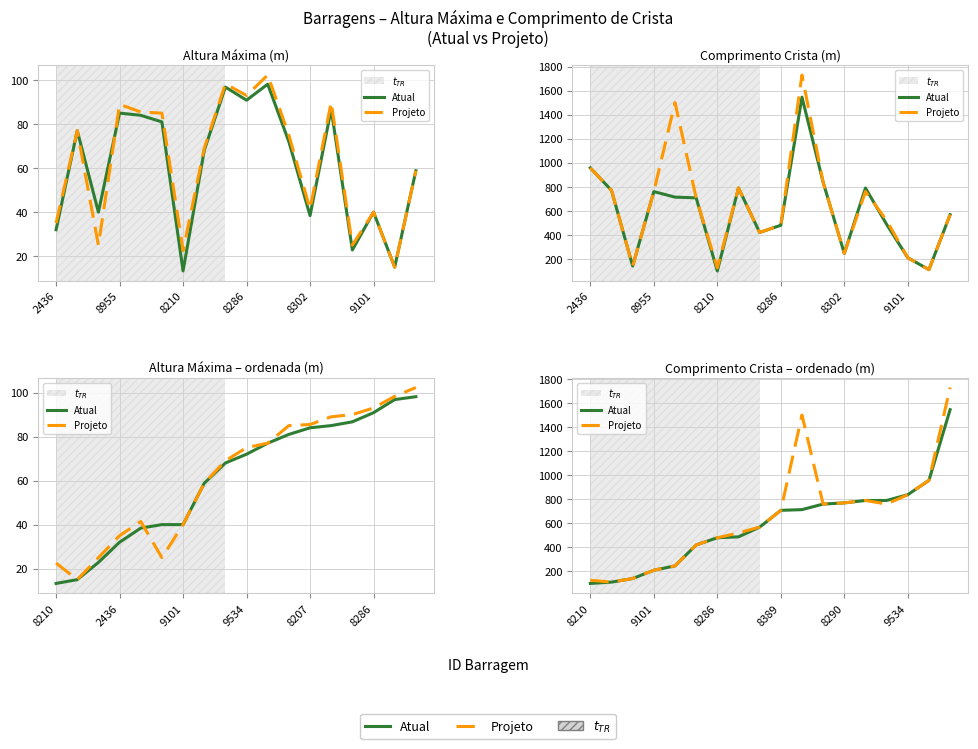

Is the value of Atual at 8 greater than the value of Projeto at 8210?

Yes